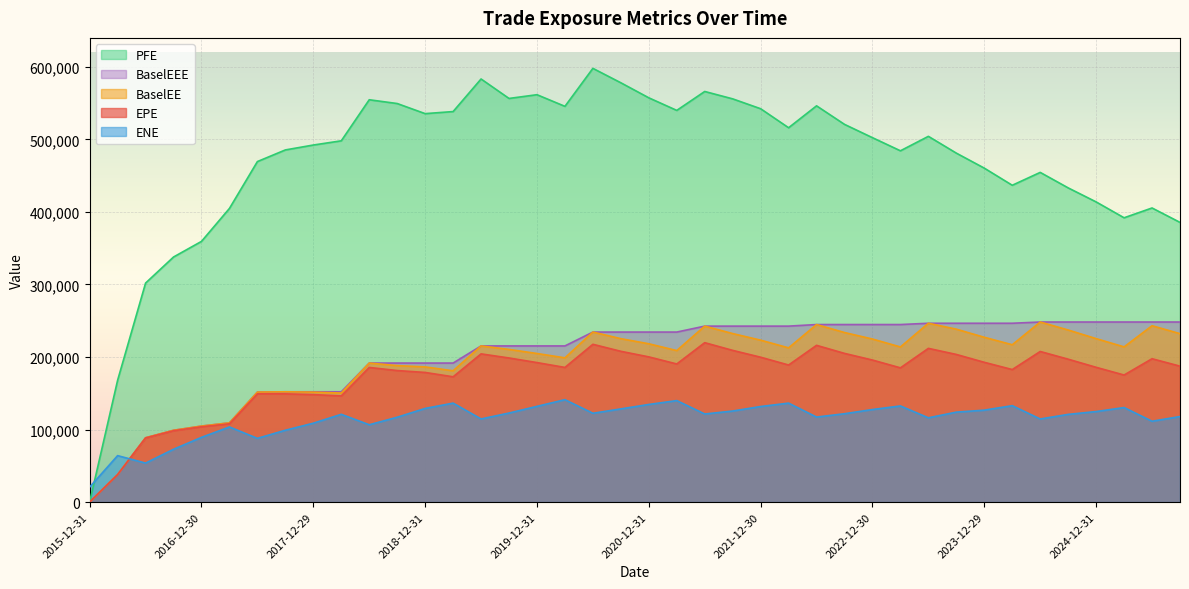

How many interior local peaks does the ENE series have?

10